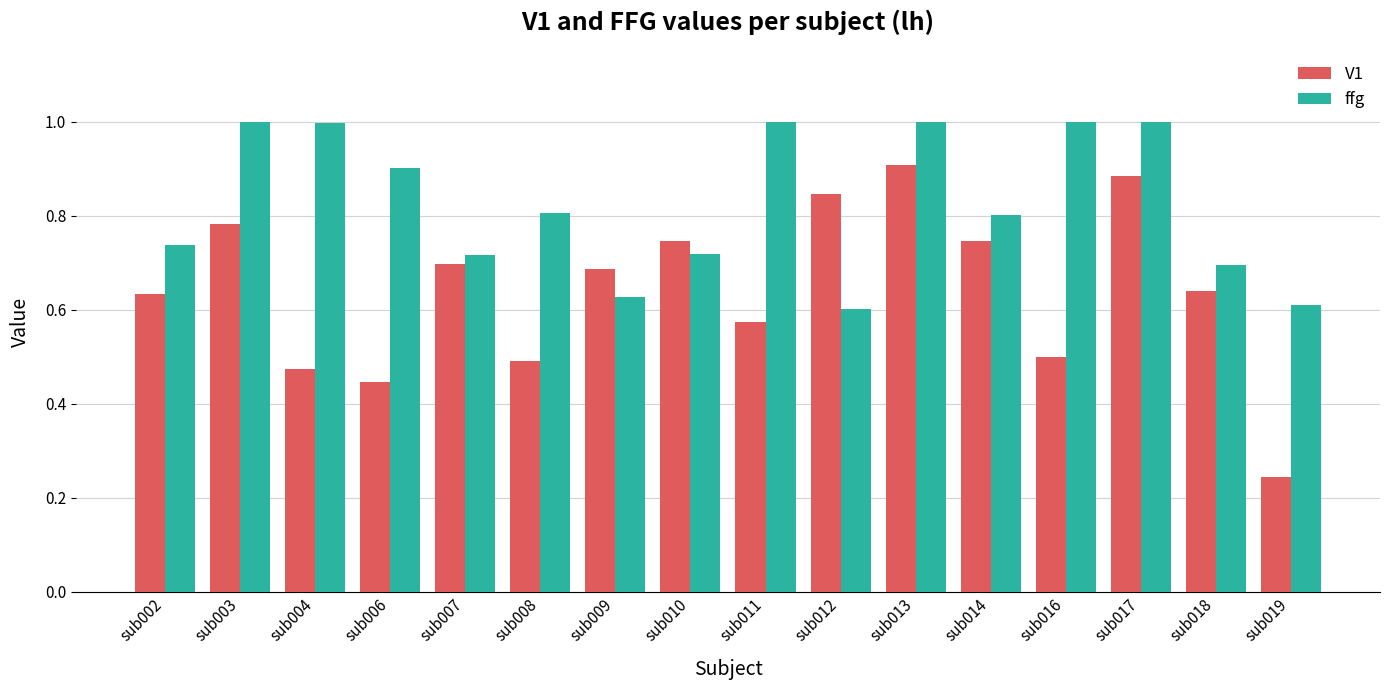

How many bars are there in each group?

2